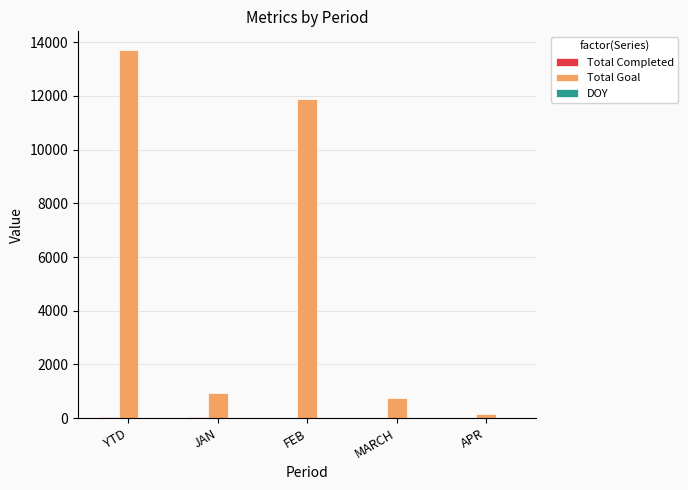

What is the sum of all Total Goal values?

27442